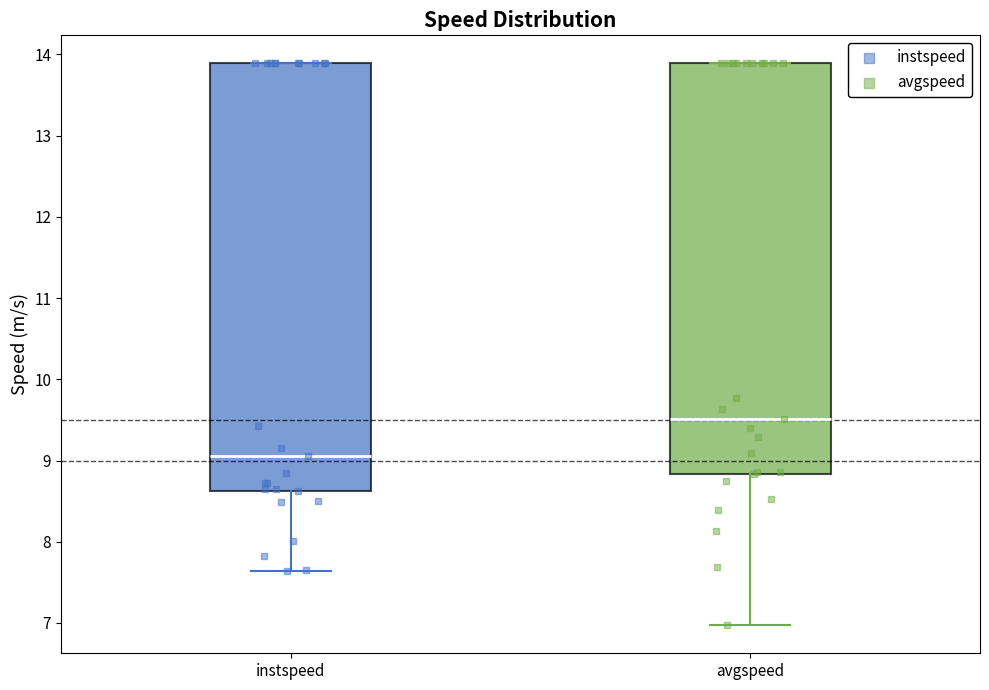

Which box's median line is the lowest?

instspeed